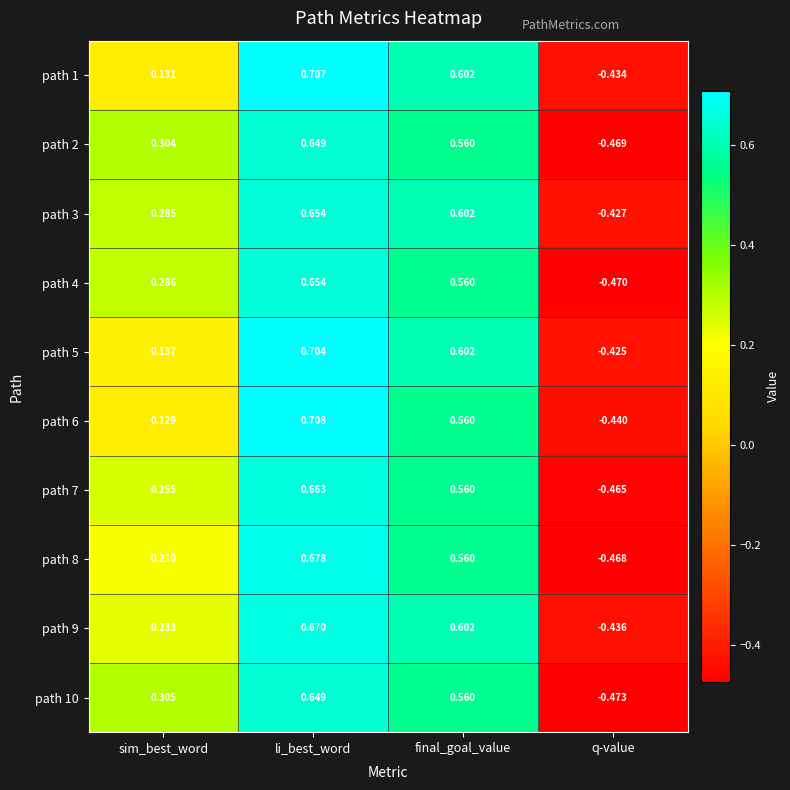

Which series changed the most between sim_best_word and final_goal_value?

path 1